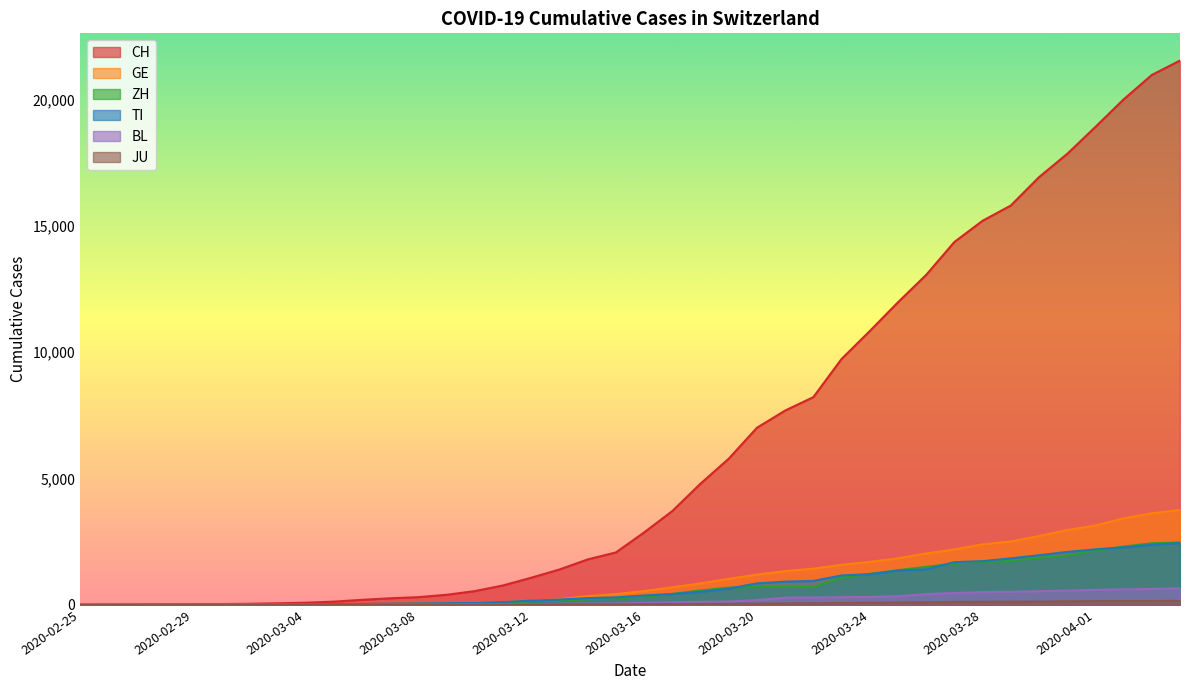

What is the difference between the ZH values at 2020-03-05 and 2020-02-28?

21